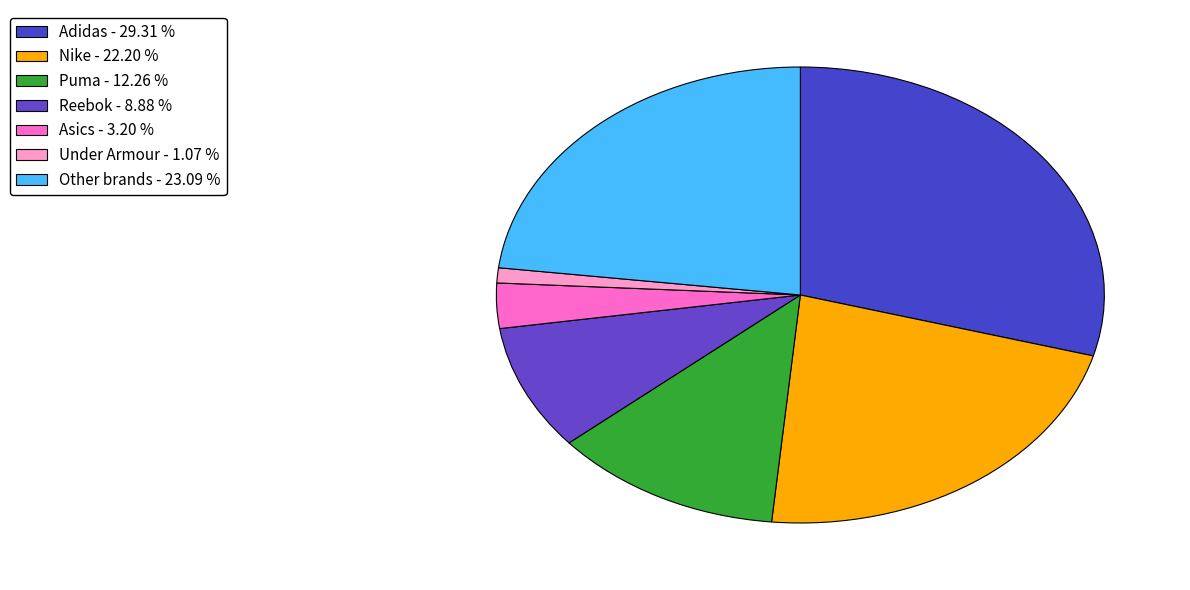

Count the number of slices in the pie.

7